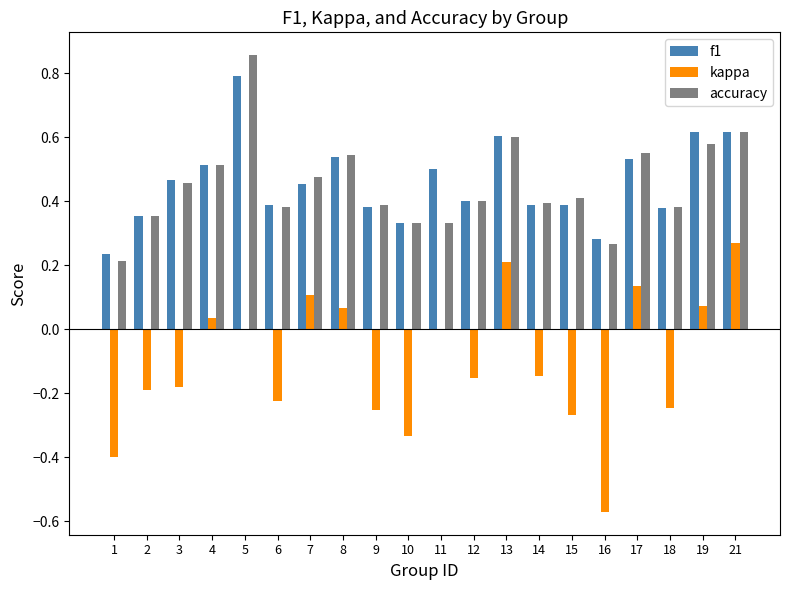

The accuracy series shows 0.8 at 3. True or false?

False